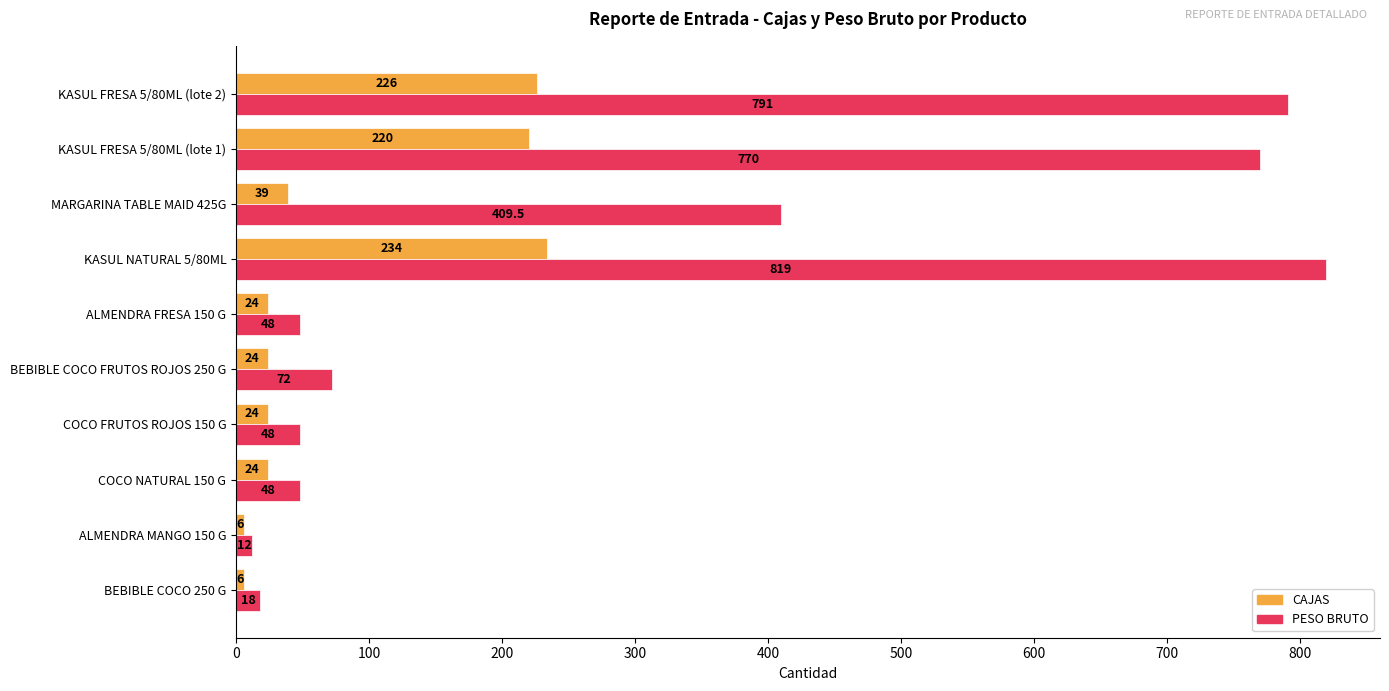

What are all the series names shown in the legend?

CAJAS, PESO BRUTO